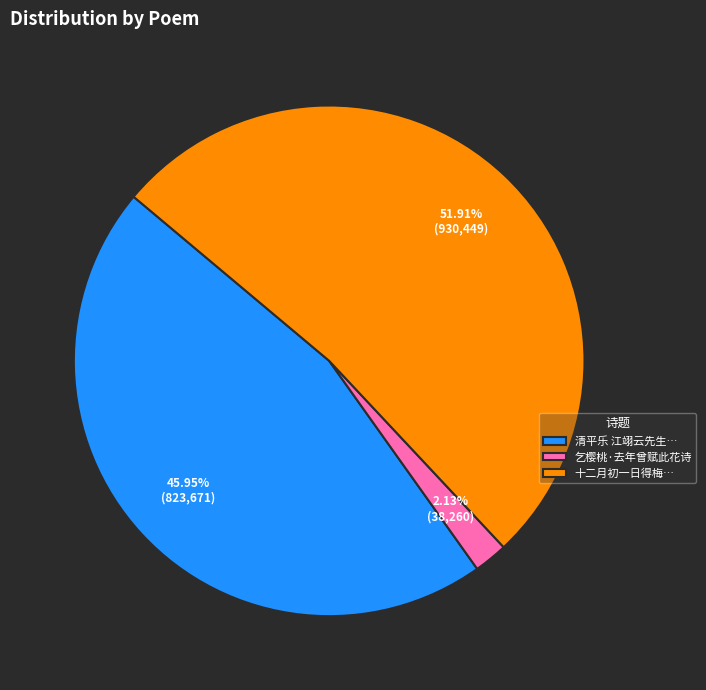

Combined, do 十二月初一日得梅… and 乞樱桃·去年曾赋此花诗 account for over 50%?

Yes